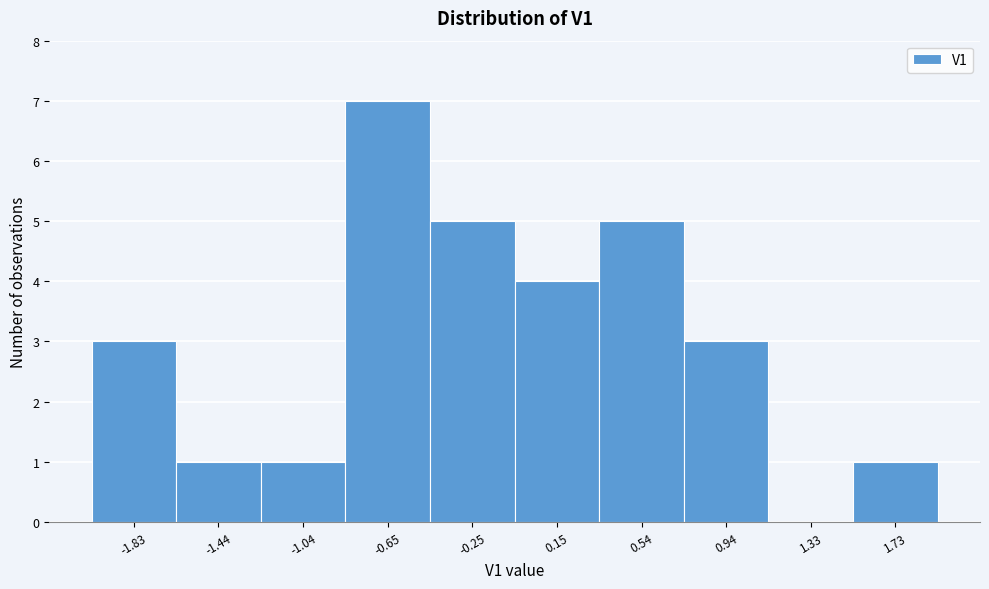

Reading left to right, transcribe all the data shown in this chart.

-1.83=3	-1.44=1	-1.04=1	-0.65=7	-0.25=5	0.15=4	0.54=5	0.94=3	1.33=0	1.73=1